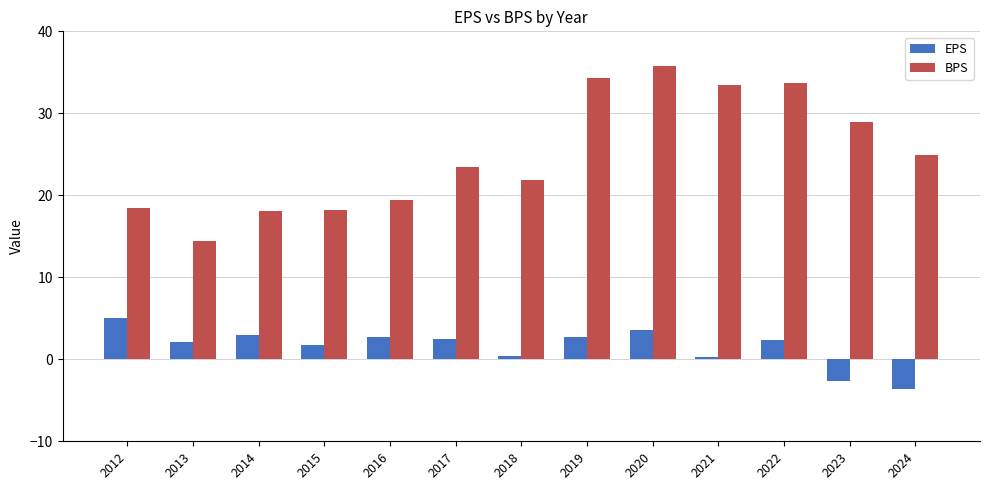

What is the value of the EPS bar at the 3rd from the left?

3.0